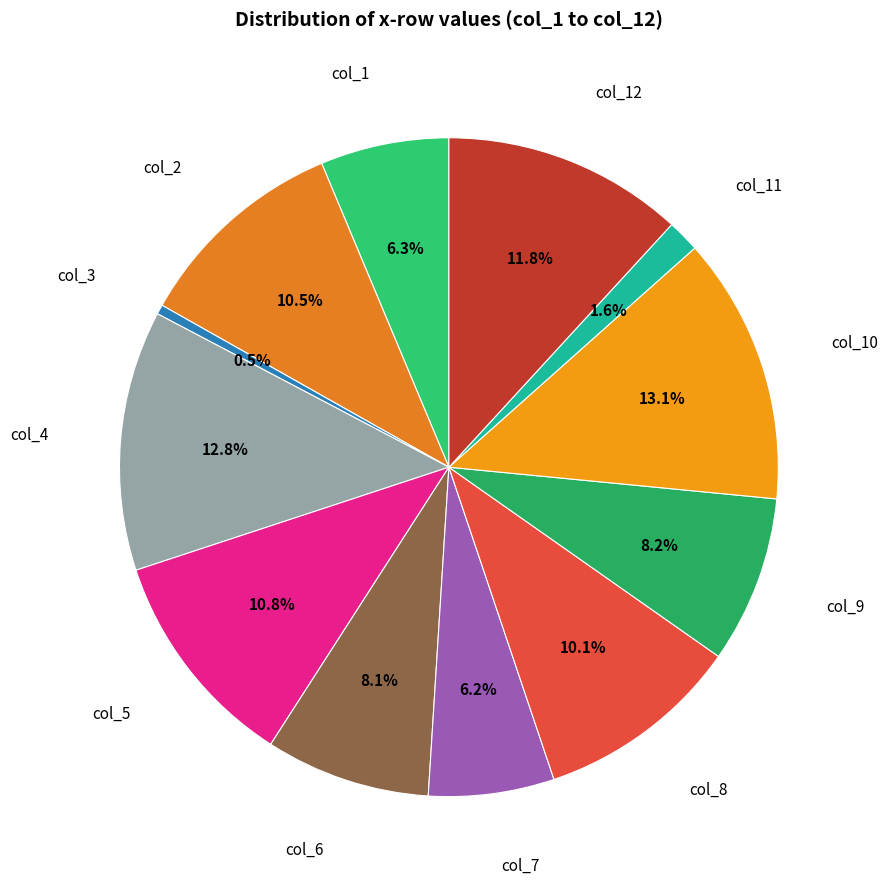

Do col_5 and col_2 together represent more than half of the pie?

No